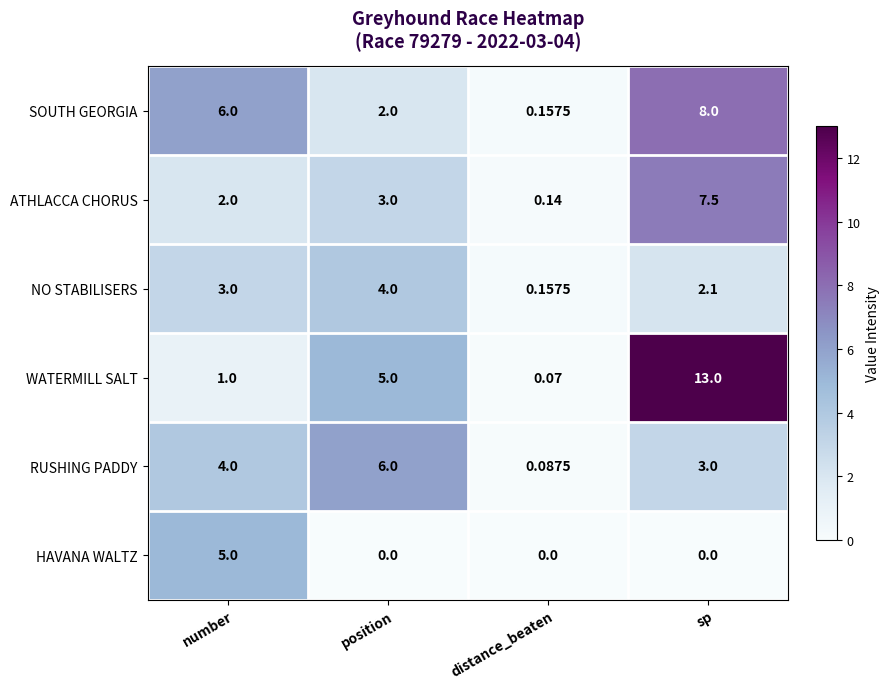

Where is ATHLACCA CHORUS nearest to the value 3?

position